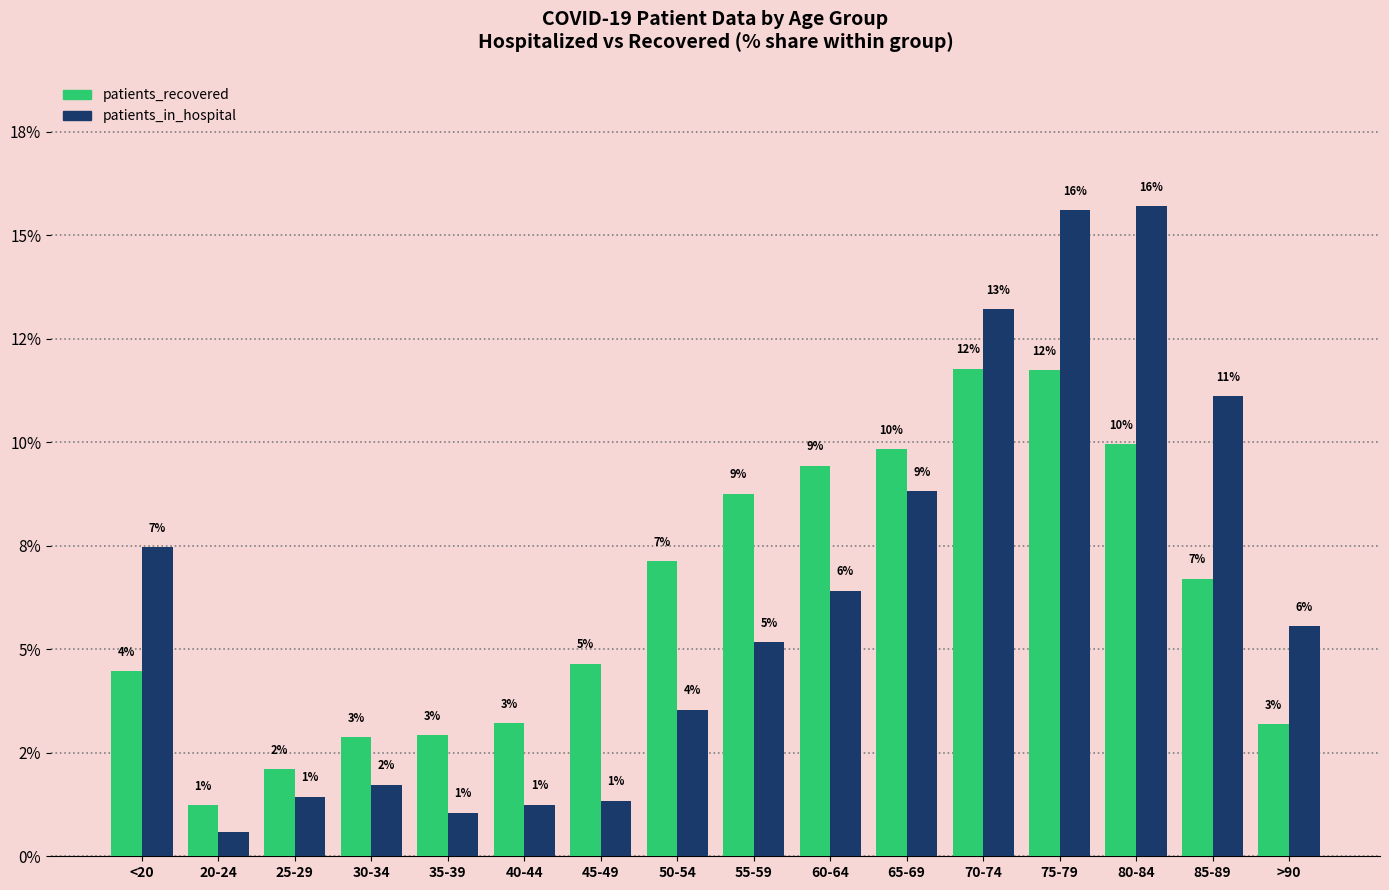

What is the sum of the patients_in_hospital values at 75-79 and 45-49?

17.0